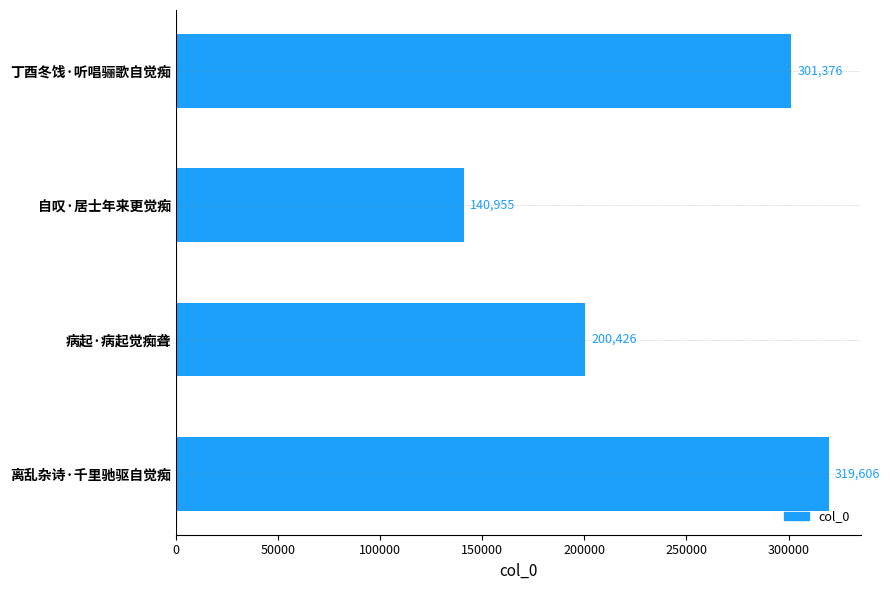

How many data points does each series have?

4